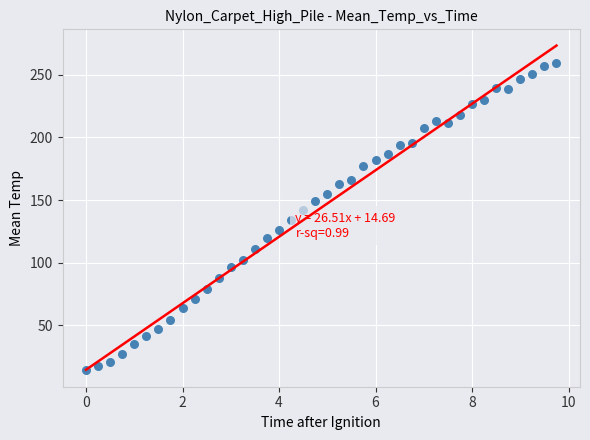

What is the range of X values (max minus min)?

9.8